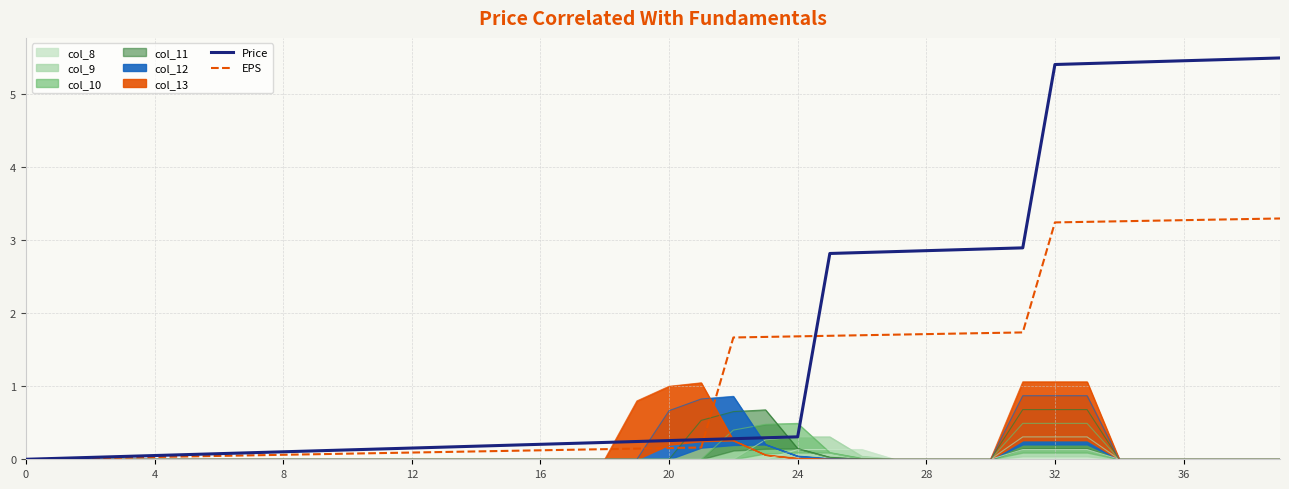

What is the highest value of the Price series?

5.5